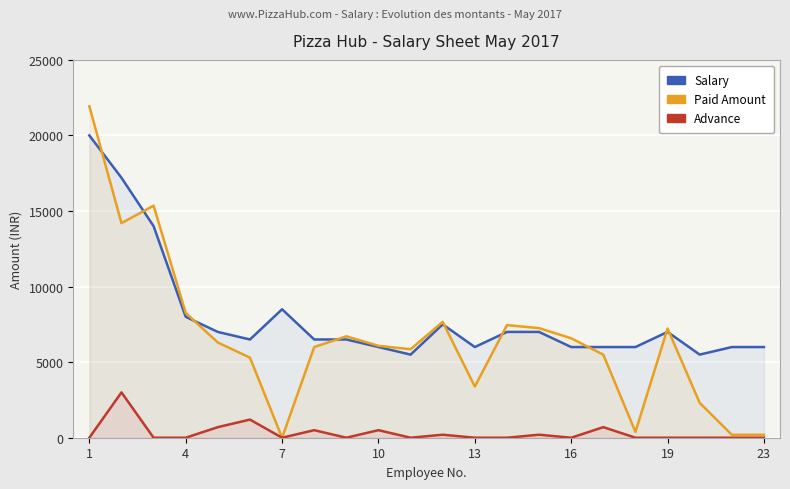

Rank the series by their maximum value, from lowest to highest.

ADVANCE, SALARY, PAID